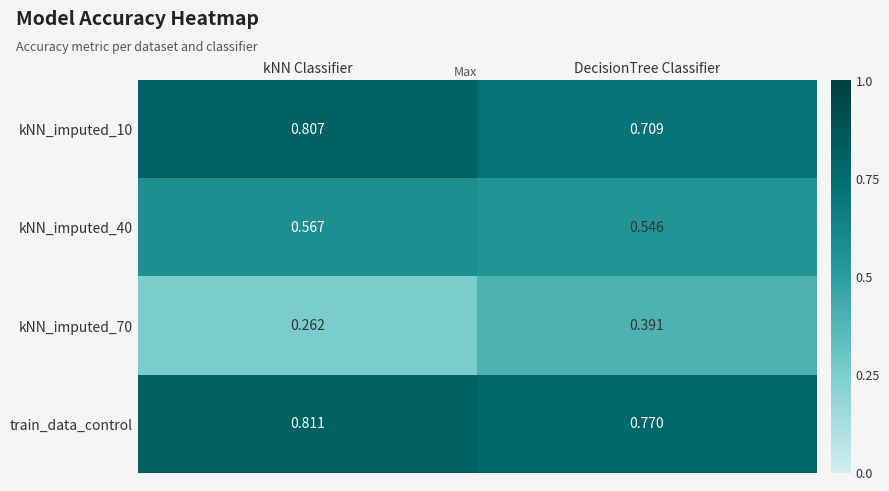

Rank the categories by kNN_imputed_70 value from highest to lowest.

DecisionTree Classifier, kNN Classifier